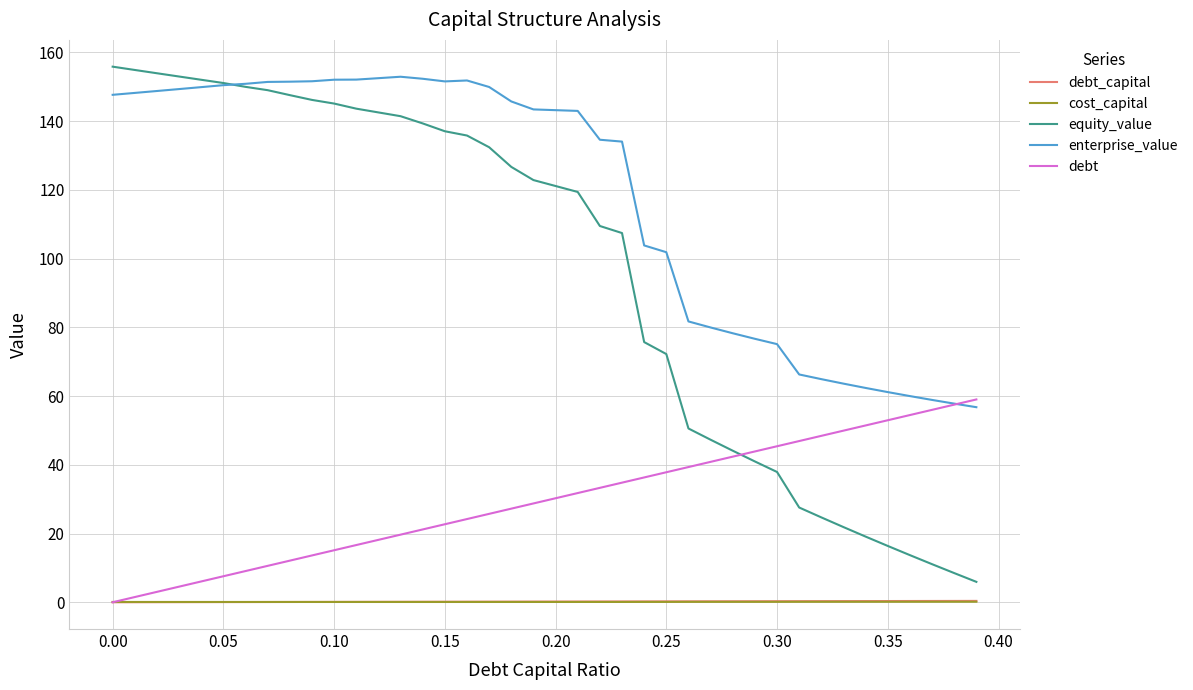

Which series has the largest total across all categories?

enterprise_value